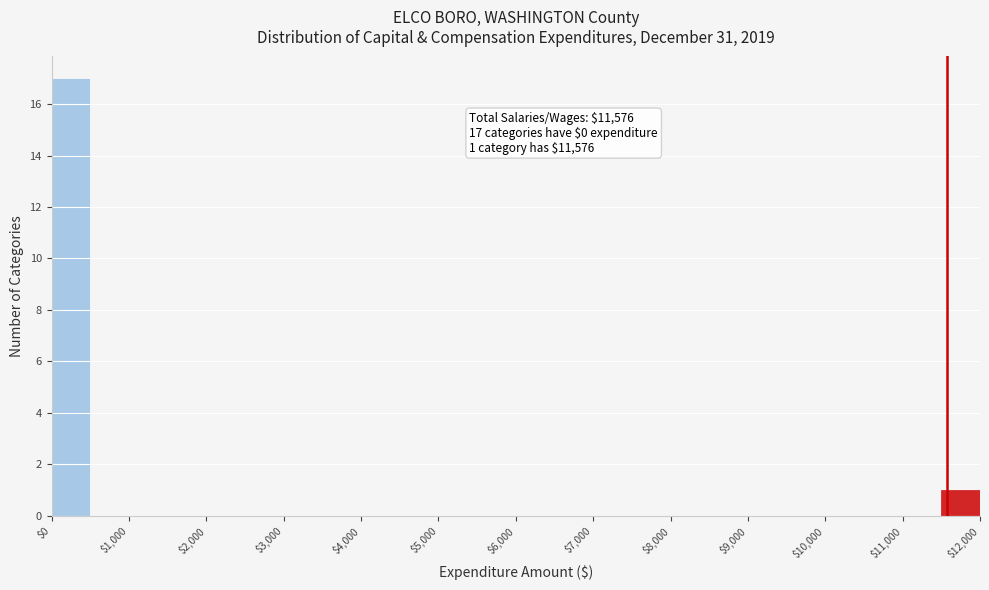

Which range on the x-axis has the tallest bar?

0 to 500